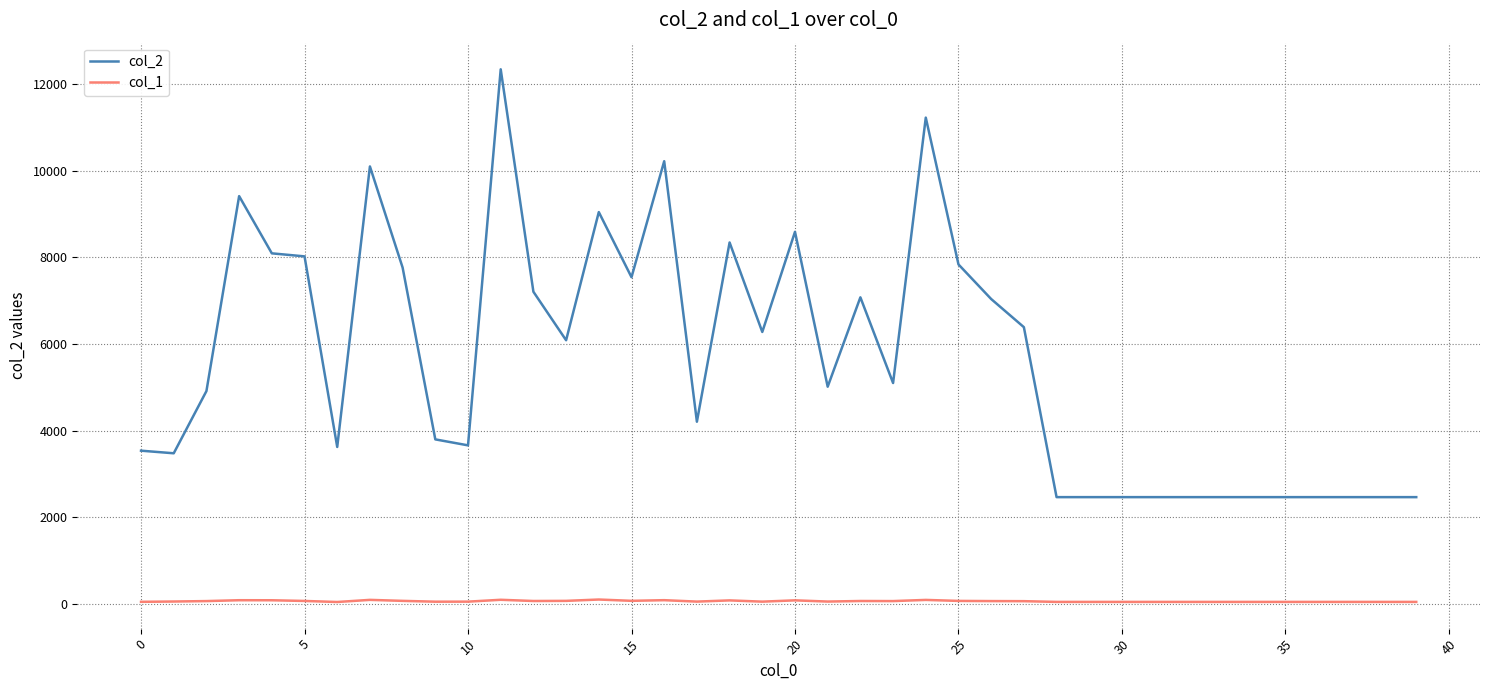

What is the greatest value displayed?

12346